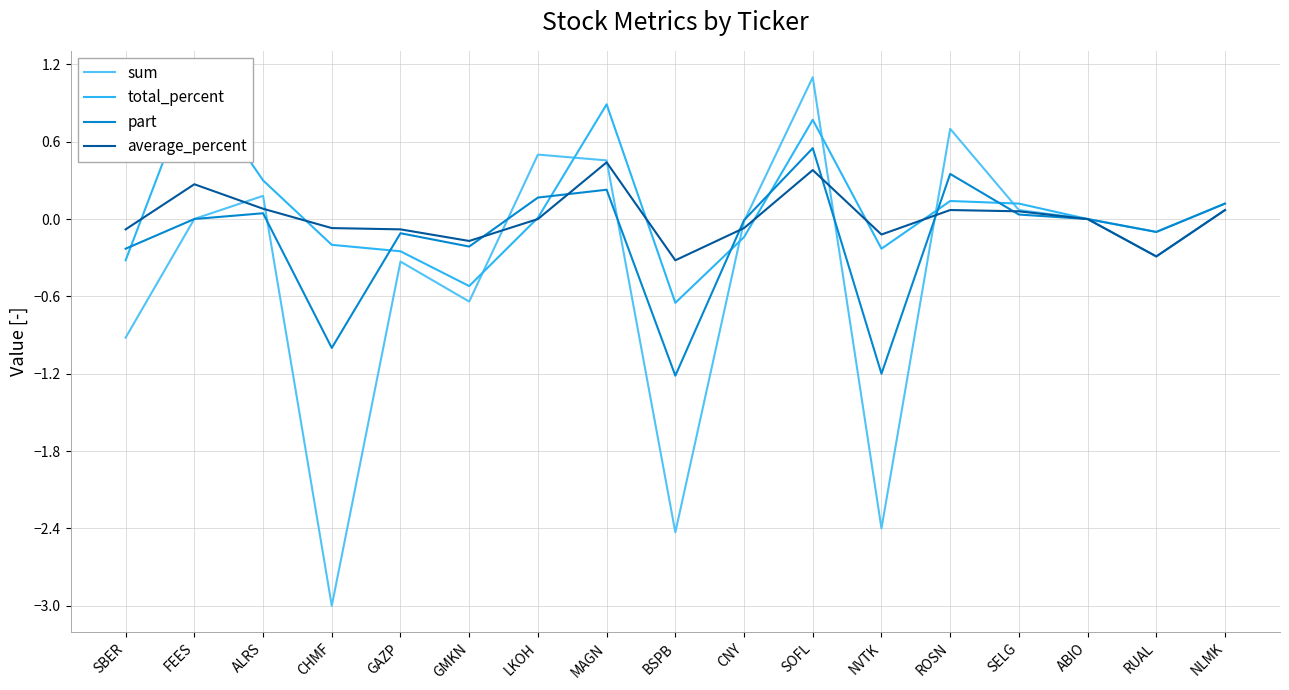

What are all the series names shown in the legend?

sum, total_percent, part, average_percent